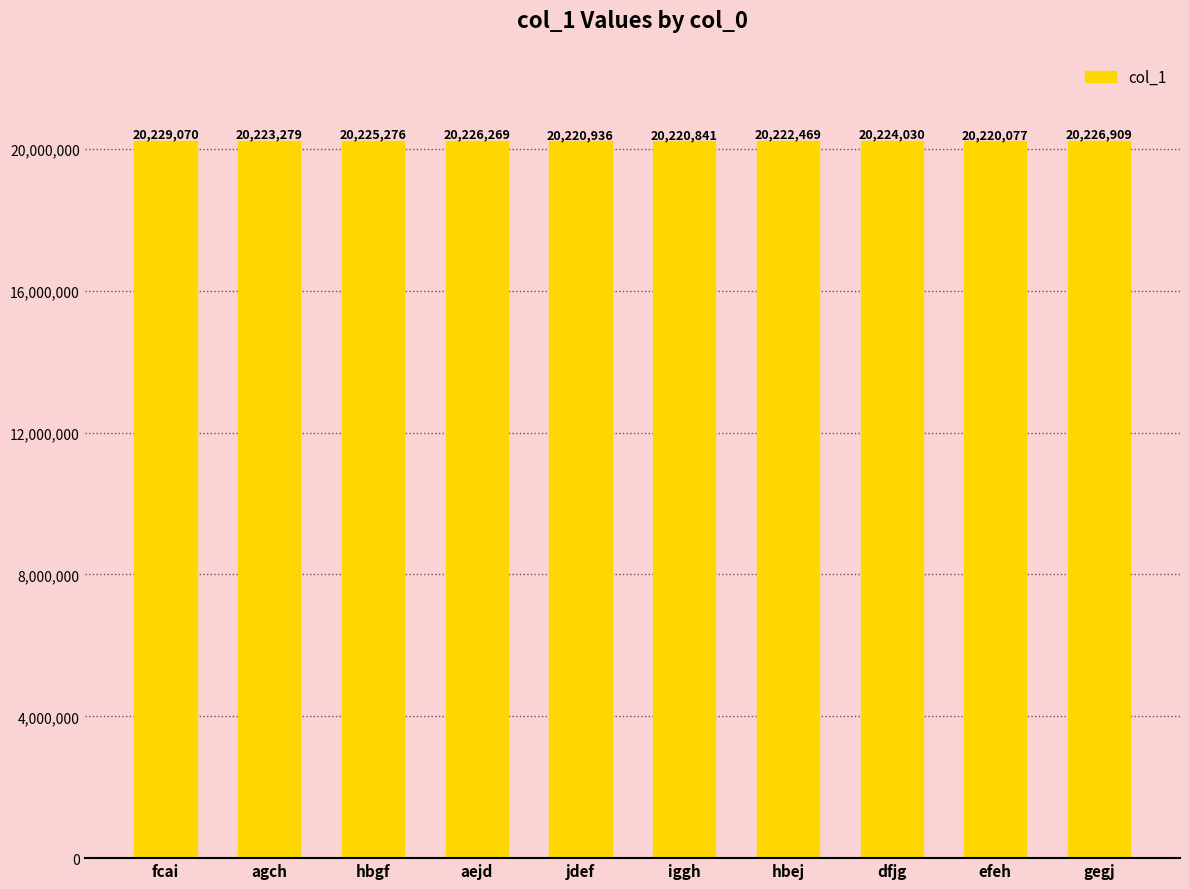

List the labels in order of value, smallest first.

efeh, iggh, jdef, hbej, agch, dfjg, hbgf, aejd, gegj, fcai